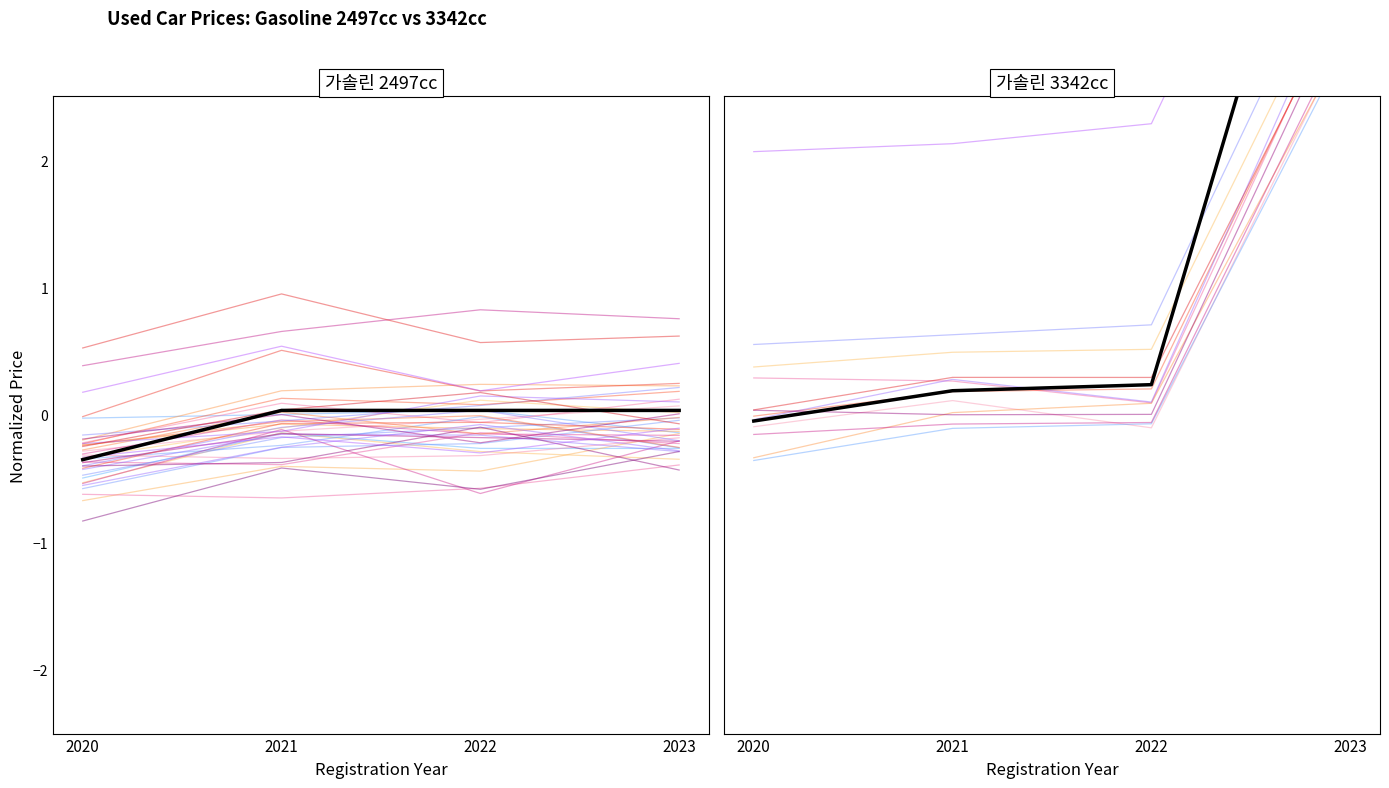

What is the average value of the car_0 series?

0.7